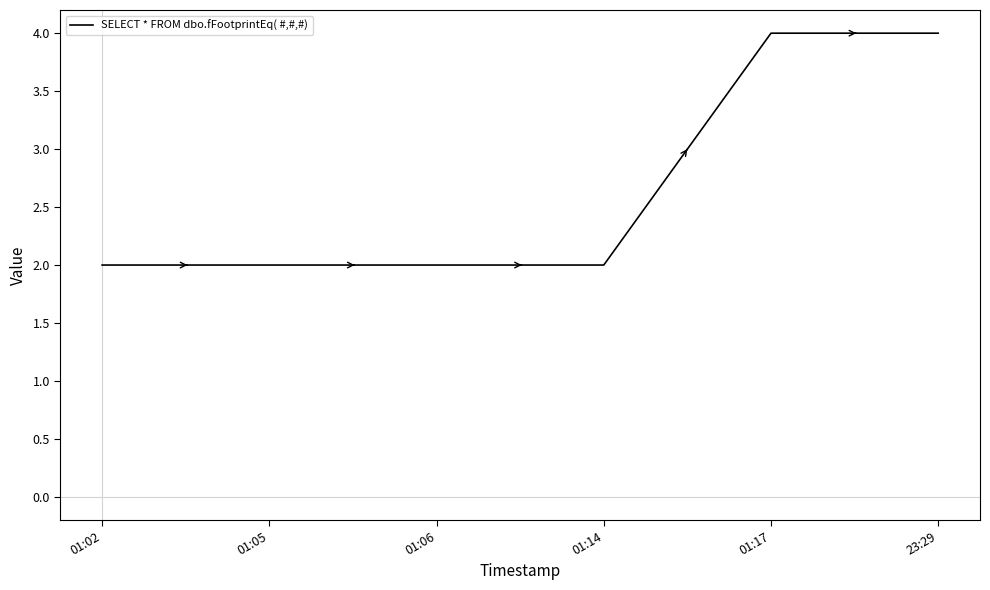

What position from the left is 01:17?

5